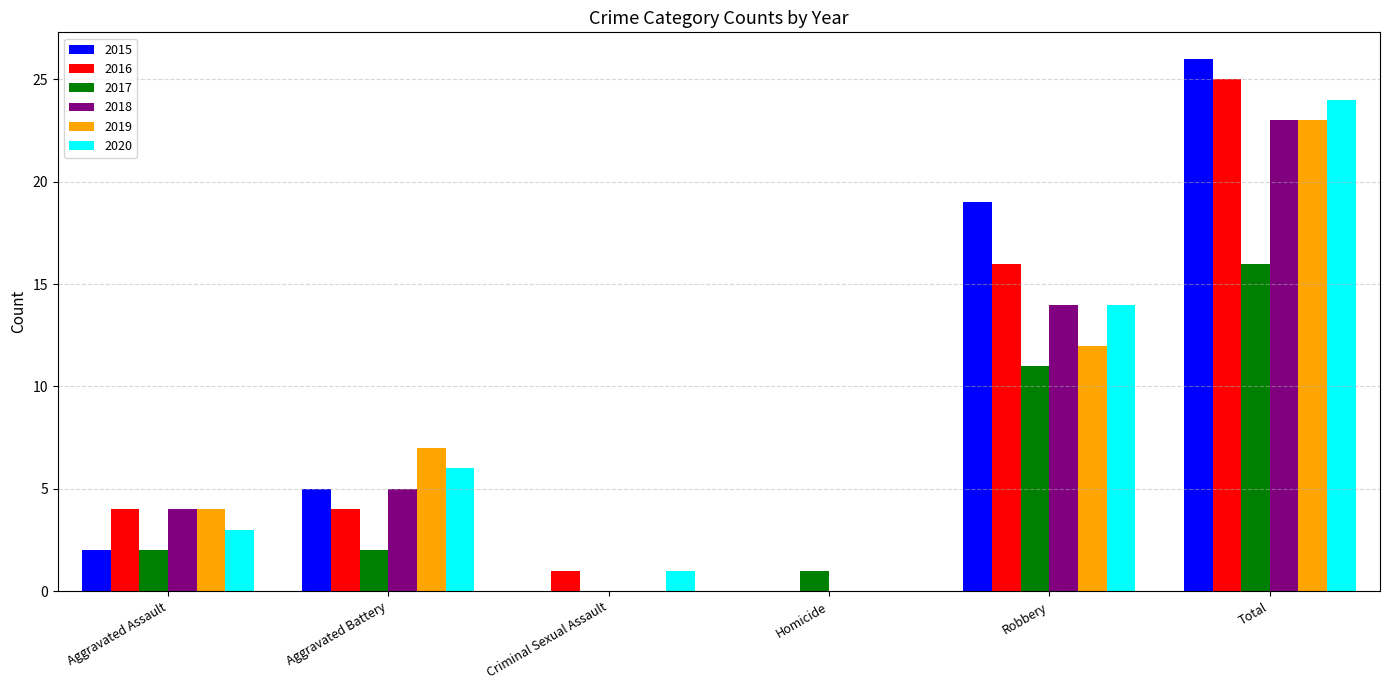

Count the number of data series in this chart.

6